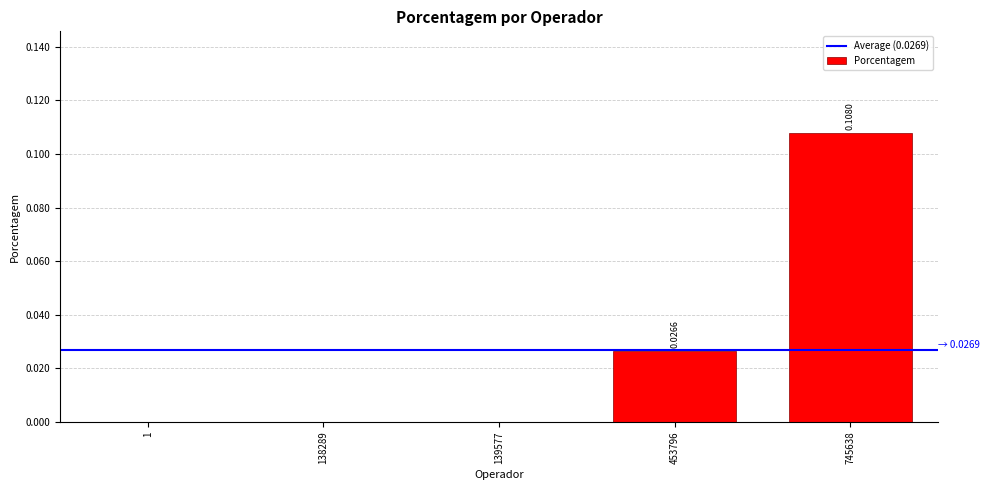

What is the change in value from 138289 to 745638?

+0.1